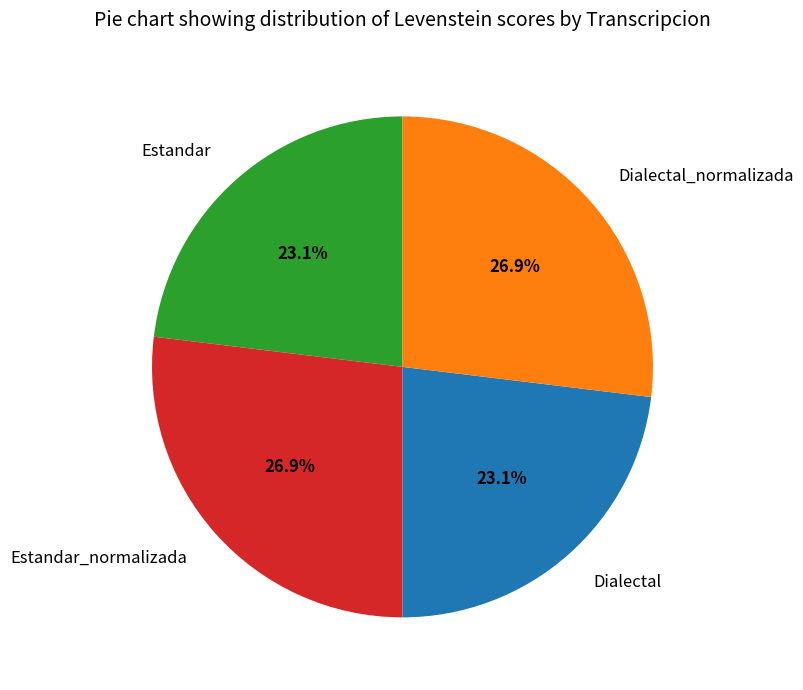

Does Dialectal represent more than half of the total?

No